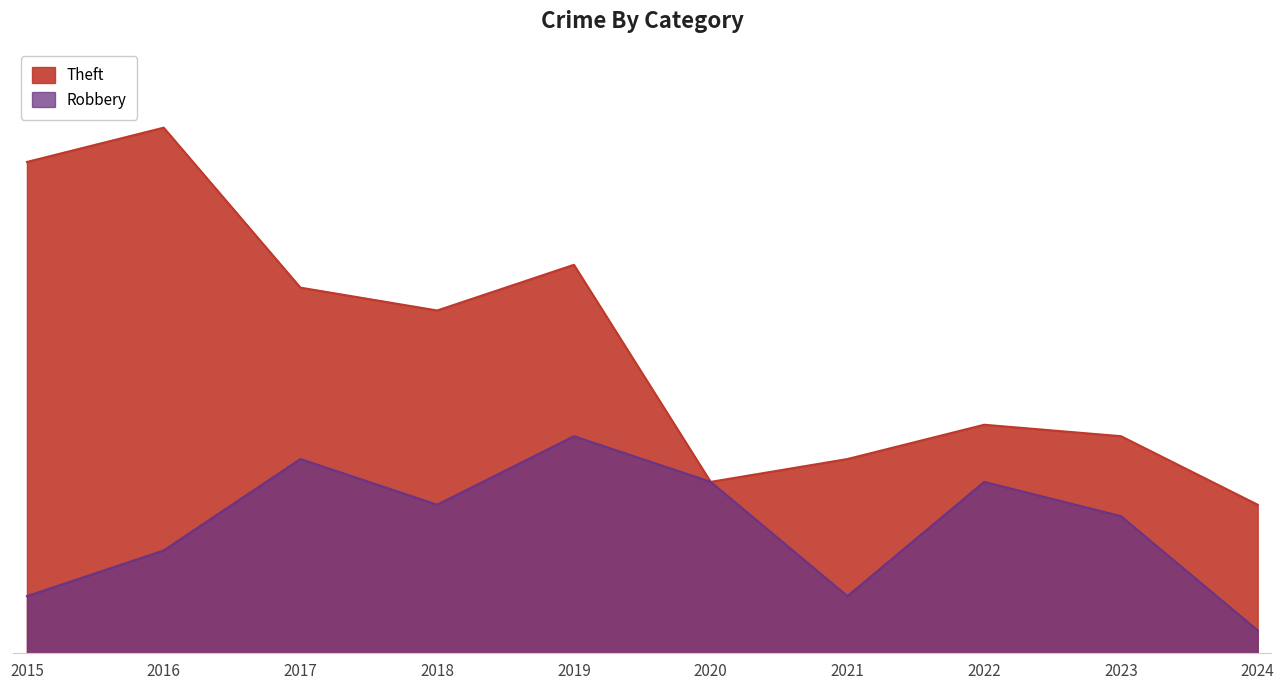

Reading right to left, transcribe all the data shown in this chart.

Theft: 2024=13	2023=19	2022=20	2021=17	2020=15	2019=34	2018=30	2017=32	2016=46	2015=43
Robbery: 2024=2	2023=12	2022=15	2021=5	2020=15	2019=19	2018=13	2017=17	2016=9	2015=5